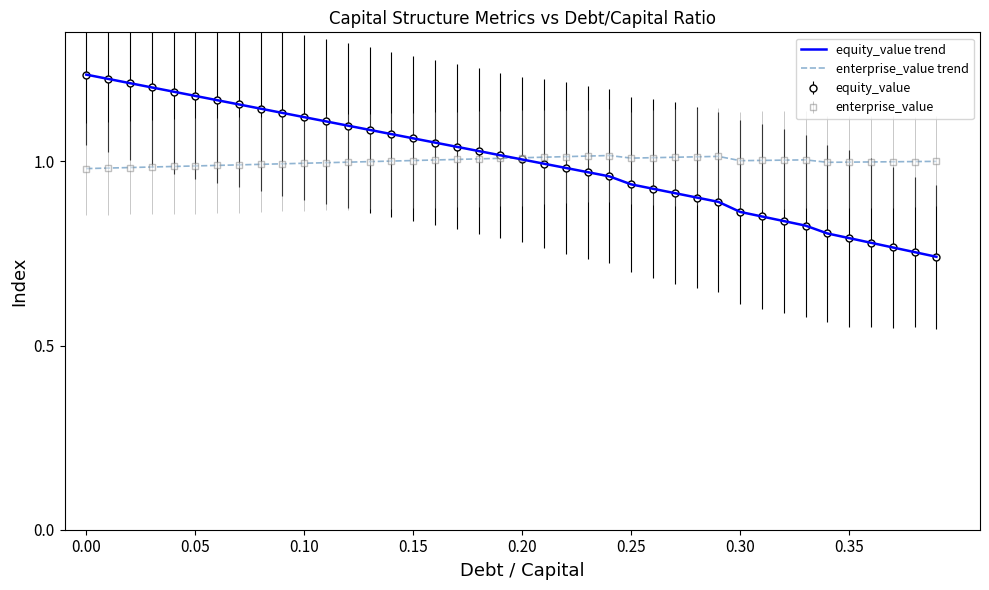

What is the value of the equity_value trend point at the 38th from the left?

0.8